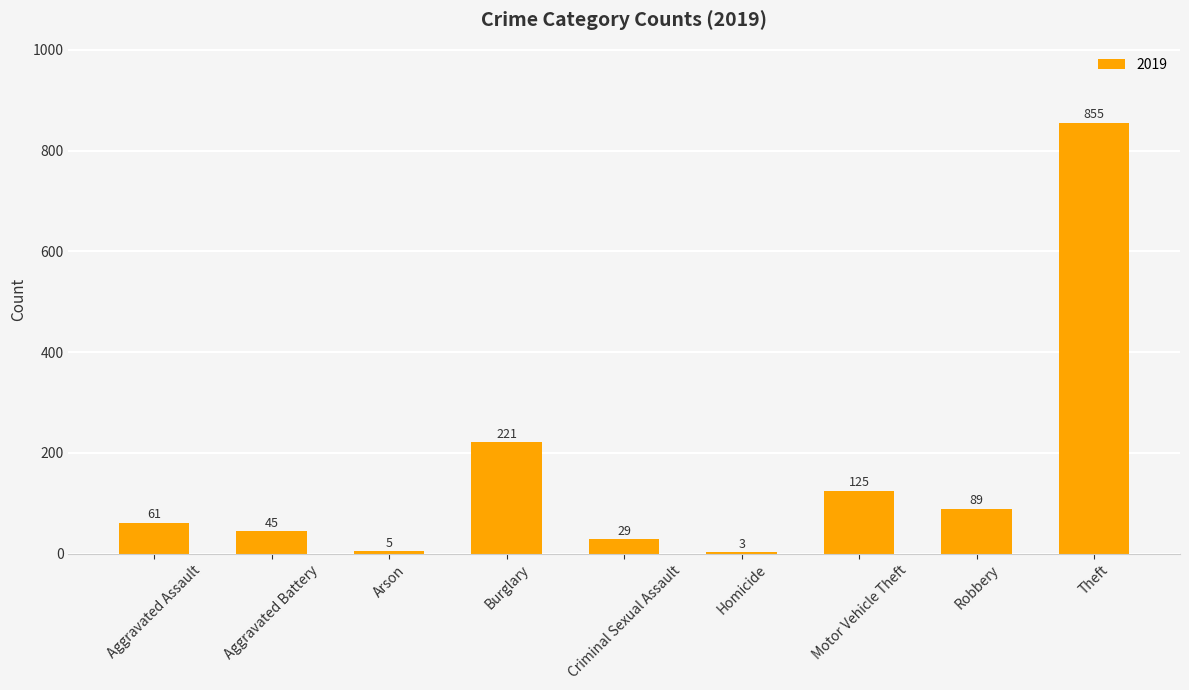

Reading left to right, list all the values displayed in this chart.

Aggravated Assault=61	Aggravated Battery=45	Arson=5	Burglary=221	Criminal Sexual Assault=29	Homicide=3	Motor Vehicle Theft=125	Robbery=89	Theft=855